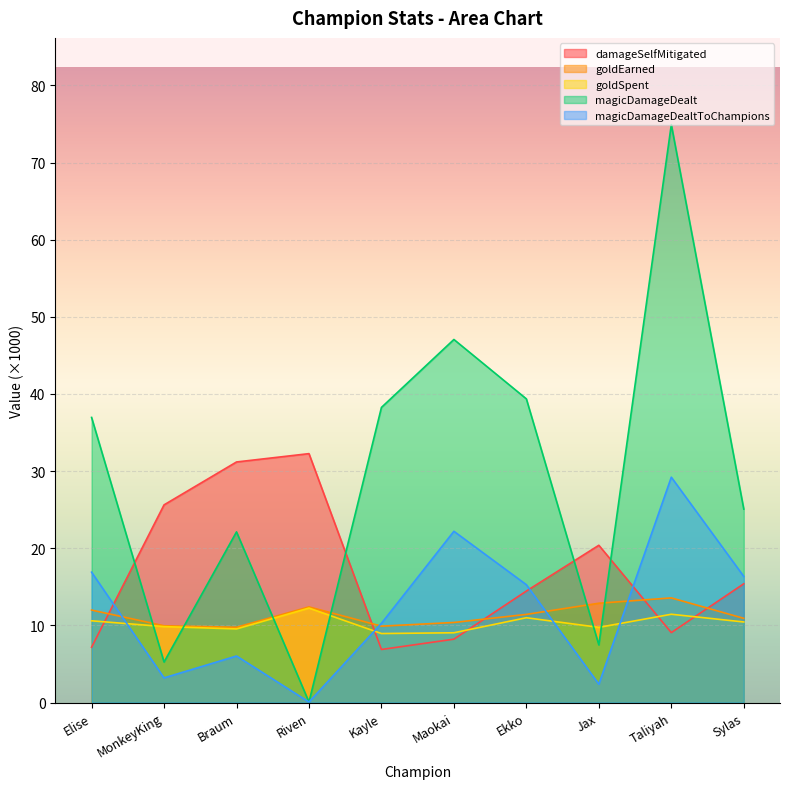

What is the label of the 9th point from the right?

MonkeyKing